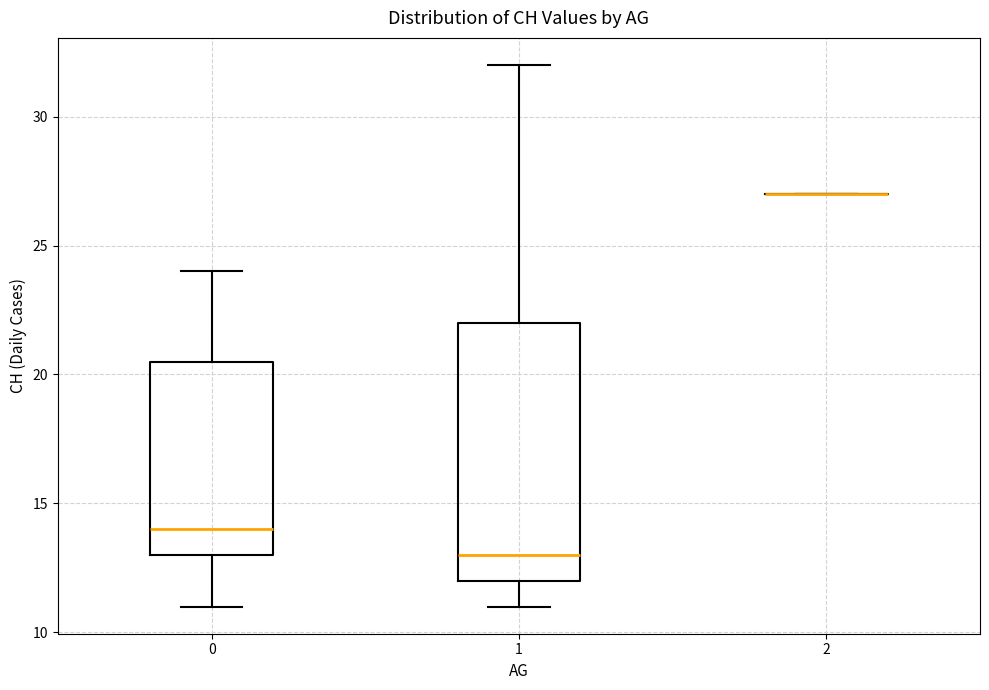

Reading left to right, read every box against the y-axis: the position of its median line, the range the box covers, and the ends of its whiskers. The values are not printed on the chart, so give them approximately, as read against the axis.

0: median 14.0, box 13.0 to 20.5, whiskers 11.0 to 24.0
1: median 13.0, box 12.0 to 22.0, whiskers 11.0 to 32.0
2: box collapsed to a line at 27.0, whiskers 27.0 to 27.0